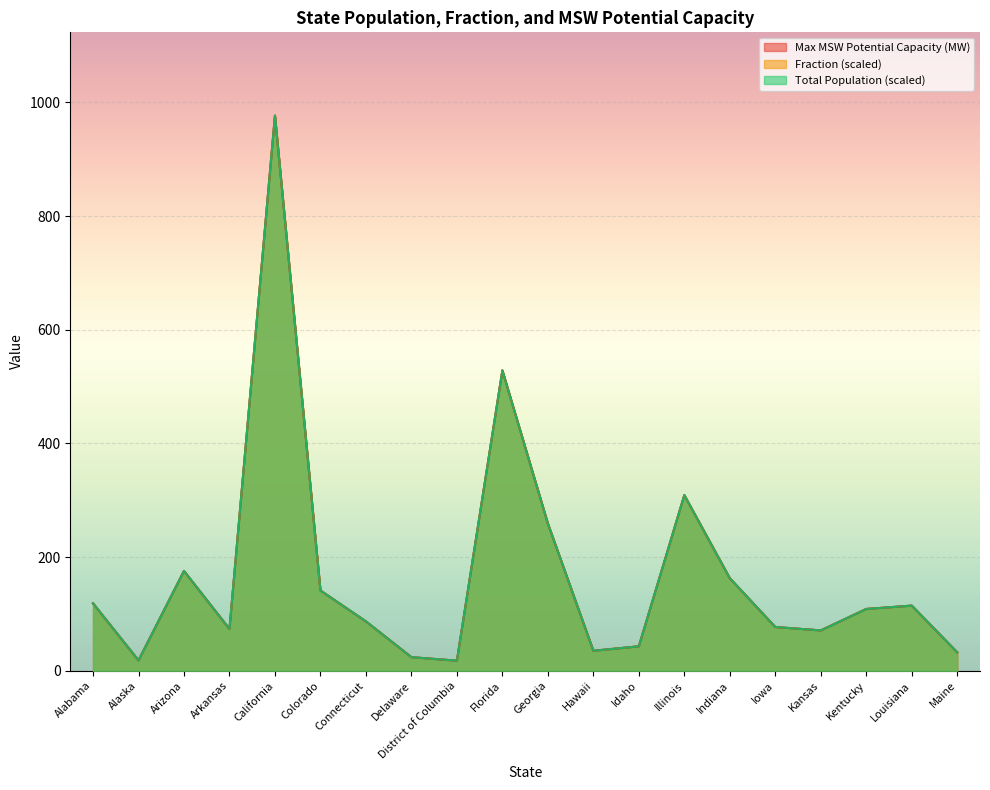

Reading right to left, transcribe all the data shown in this chart.

Total Population: Maine=32.3	Louisiana=114.5	Kentucky=108.6	Kansas=70.9	Iowa=76.9	Indiana=162.7	Illinois=308.9	Idaho=42.9	Hawaii=35.1	Georgia=259.0	Florida=528.4	District of Columbia=17.7	Delaware=23.8	Connecticut=86.8	Colorado=141.1	California=976.6	Arkansas=73.4	Arizona=175.5	Alaska=18.1	Alabama=118.6
Fraction: Maine=32.3	Louisiana=114.5	Kentucky=108.6	Kansas=70.9	Iowa=76.9	Indiana=162.7	Illinois=308.9	Idaho=42.9	Hawaii=35.1	Georgia=259.0	Florida=528.4	District of Columbia=17.7	Delaware=23.8	Connecticut=86.8	Colorado=141.1	California=976.6	Arkansas=73.4	Arizona=175.5	Alaska=18.1	Alabama=118.6
Max MSW Potential Capacity (MW): Maine=32.3	Louisiana=114.5	Kentucky=108.6	Kansas=70.9	Iowa=76.9	Indiana=162.7	Illinois=308.9	Idaho=42.9	Hawaii=35.1	Georgia=259.0	Florida=528.4	District of Columbia=17.7	Delaware=23.8	Connecticut=86.8	Colorado=141.1	California=976.6	Arkansas=73.4	Arizona=175.5	Alaska=18.1	Alabama=118.6